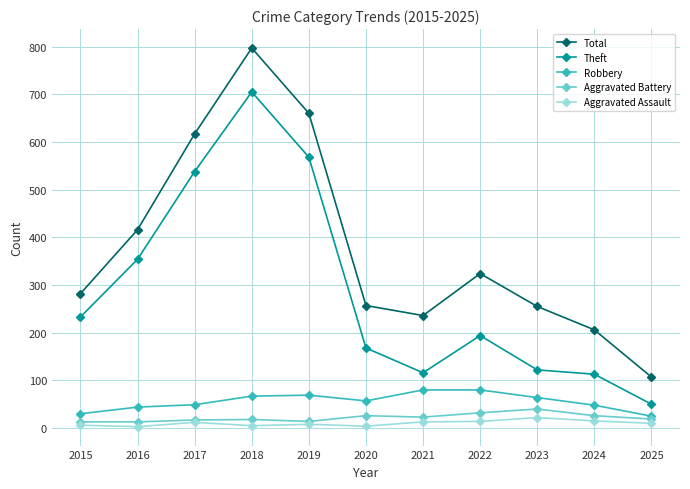

True or false: Theft has a value of 116 at 2021.

True